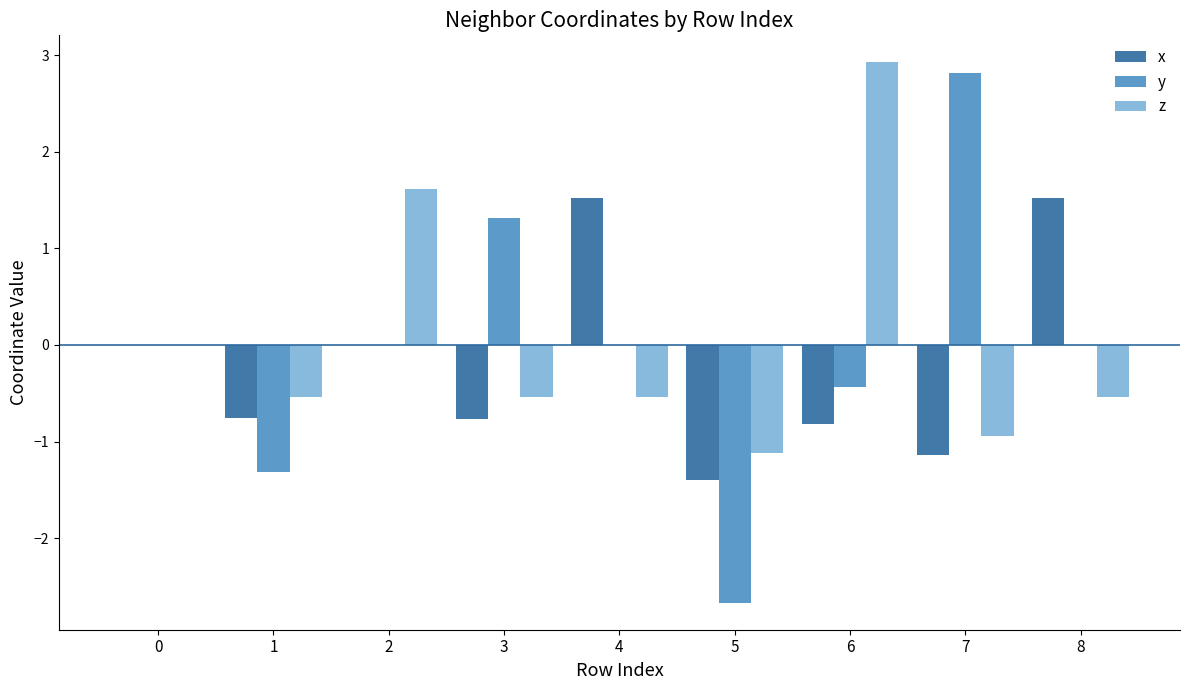

What is the sum of the z values at 7 and 3?

-1.5